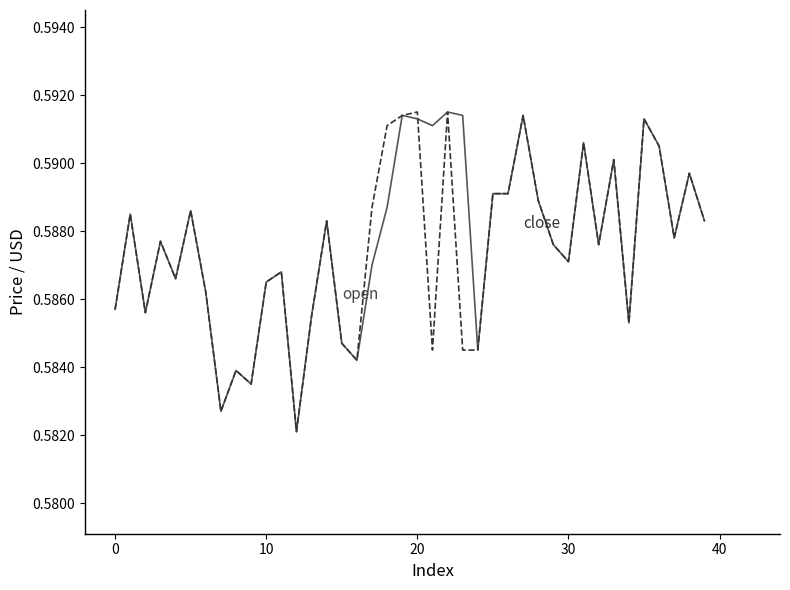

How many lines are shown in the chart?

2